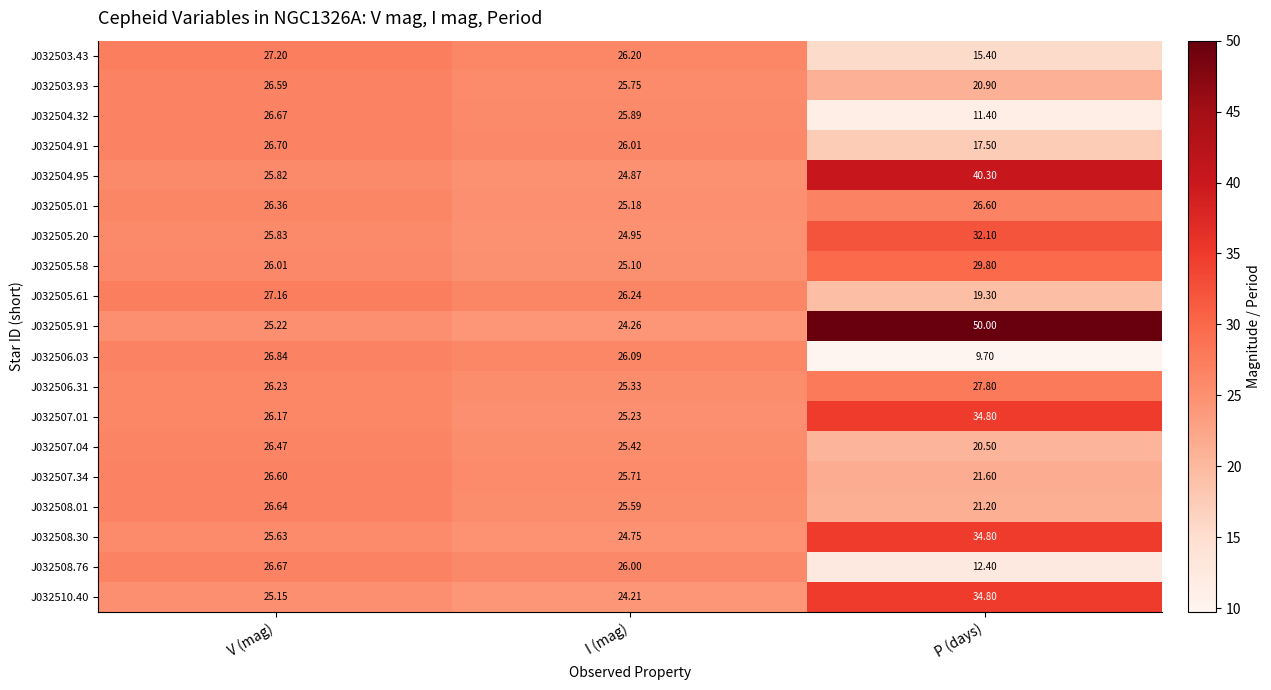

Where is J032505.01 nearest to the value 25?

I (mag)